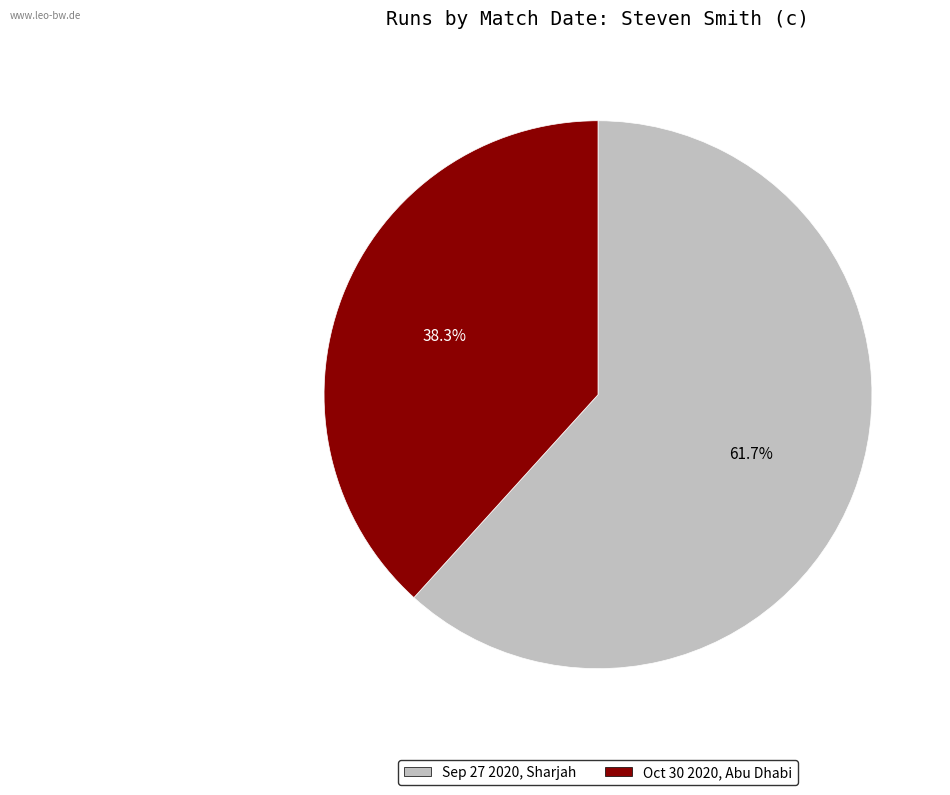

Is the sum of Sep 27 2020, Sharjah and Oct 30 2020, Abu Dhabi greater than half?

Yes